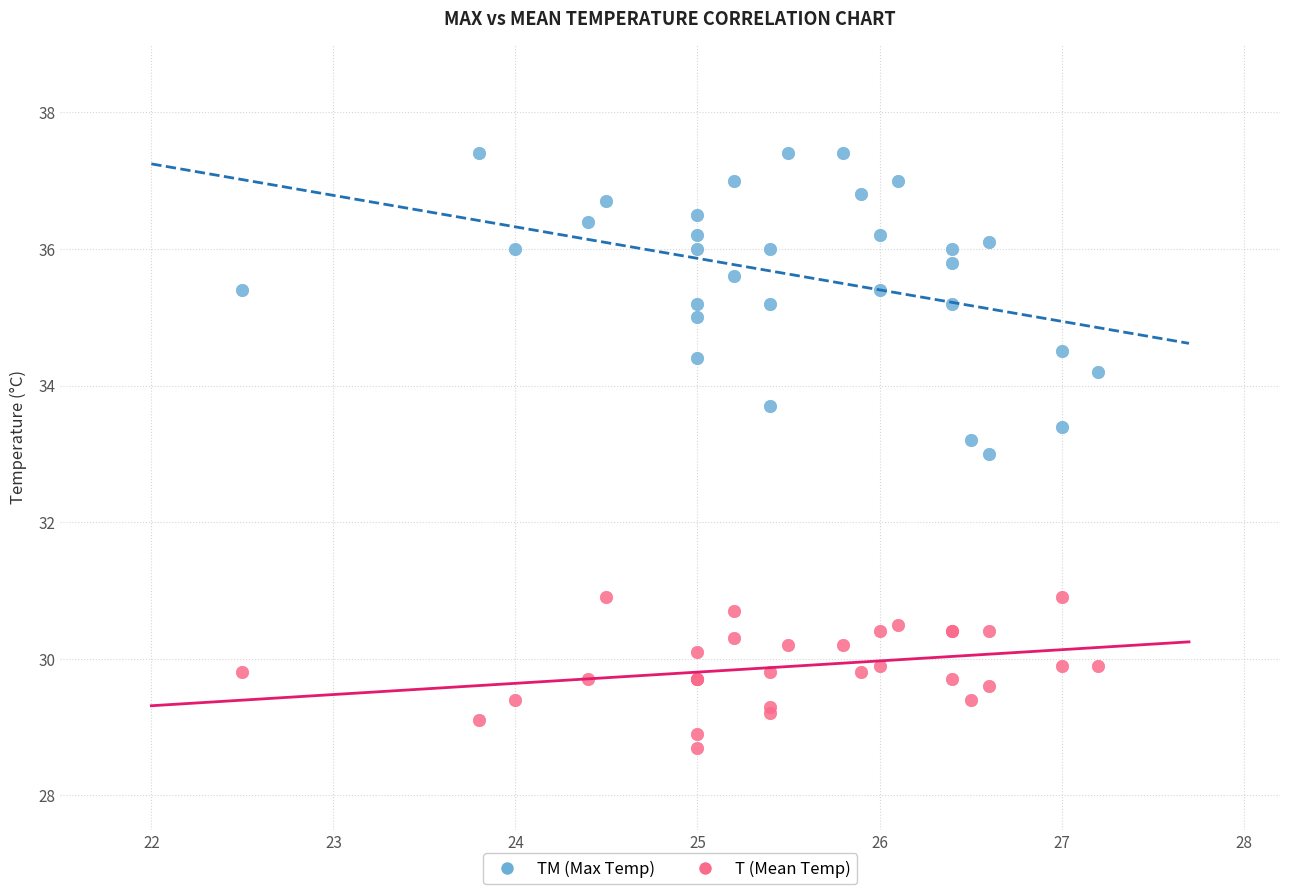

Which series has the largest Y range (max minus min)?

TM (Max Temp)